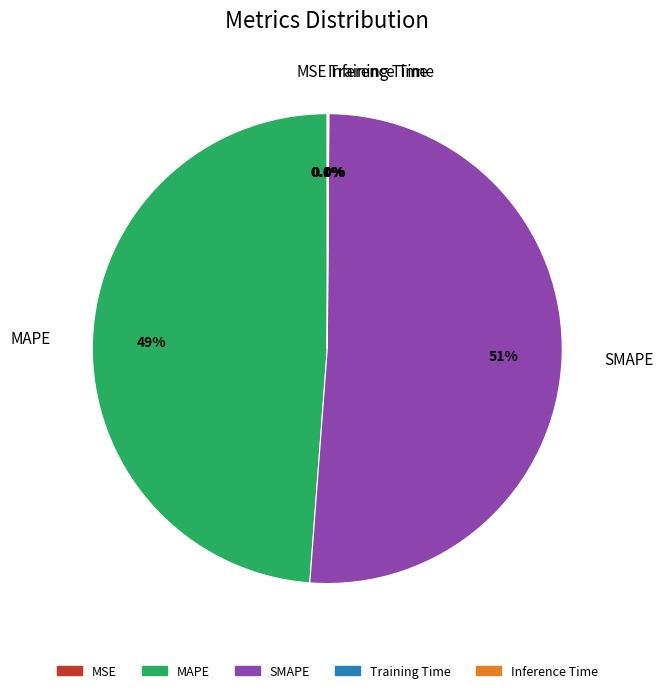

Is there any slice that represents more than half of the pie?

Yes